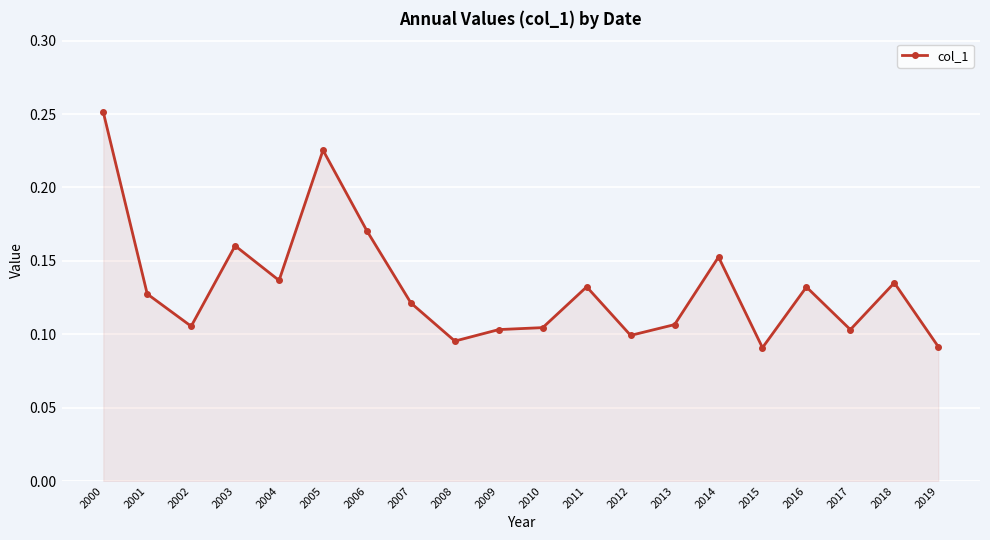

At which category does the data reach its first local valley?

2002